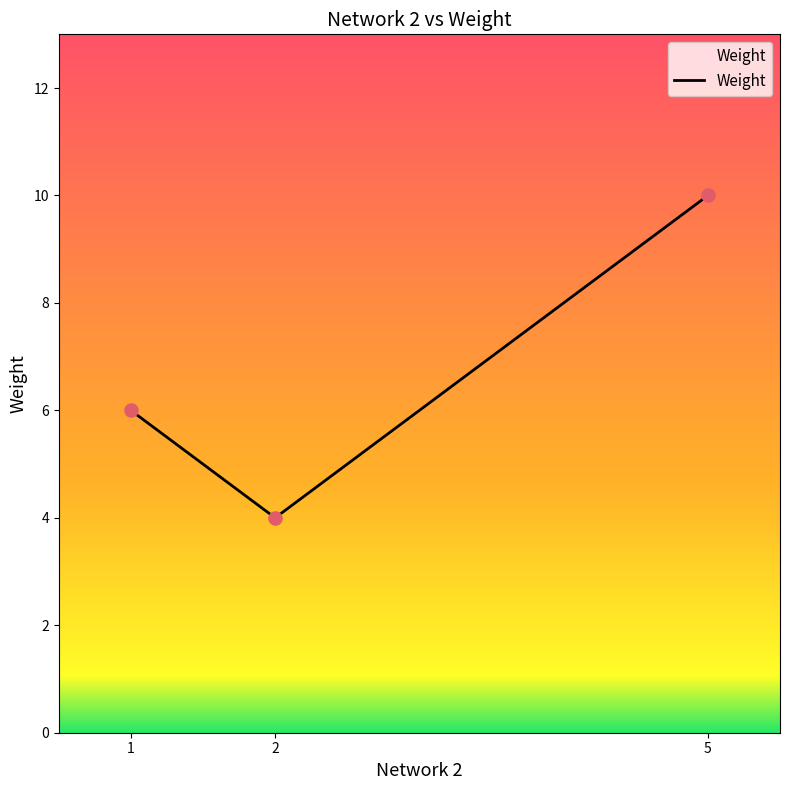

Approximately how many times larger is the value at 1 compared to 5?

0.6